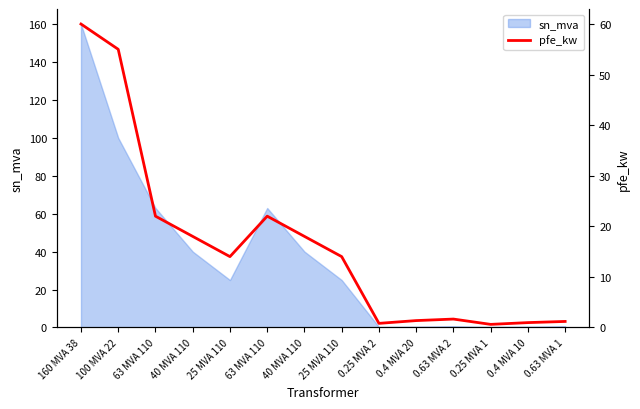

What is the smallest value displayed?

0.6